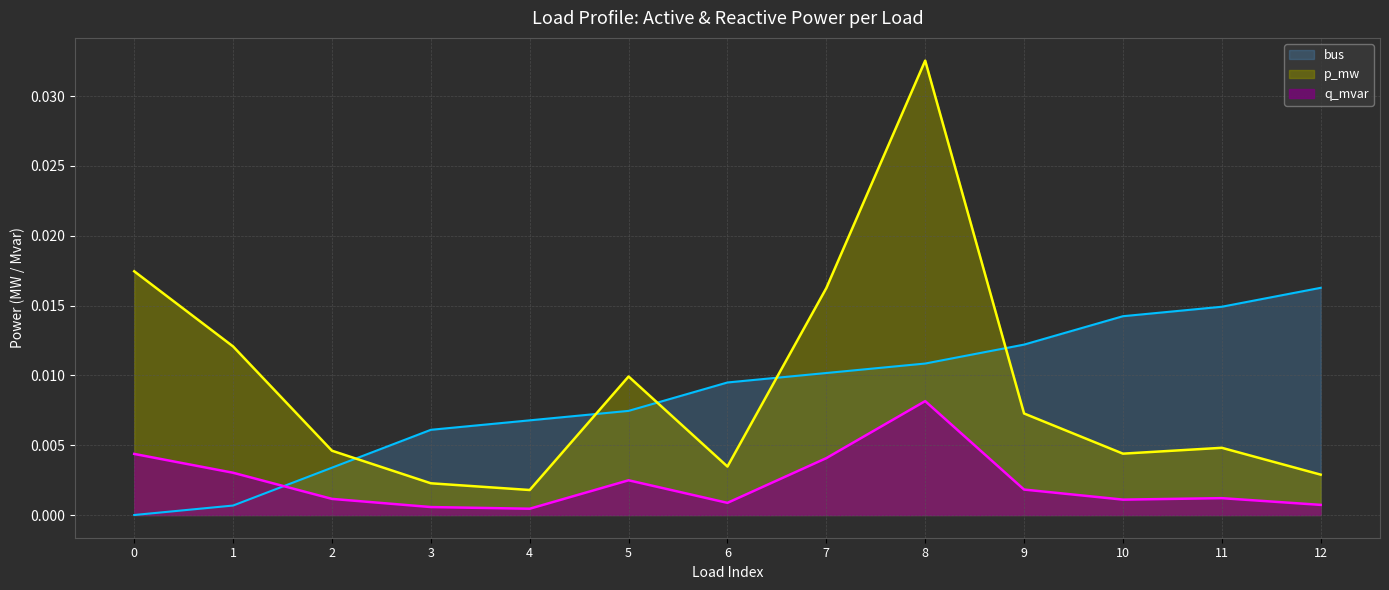

True or false: q_mvar and bus intersect in this chart.

True